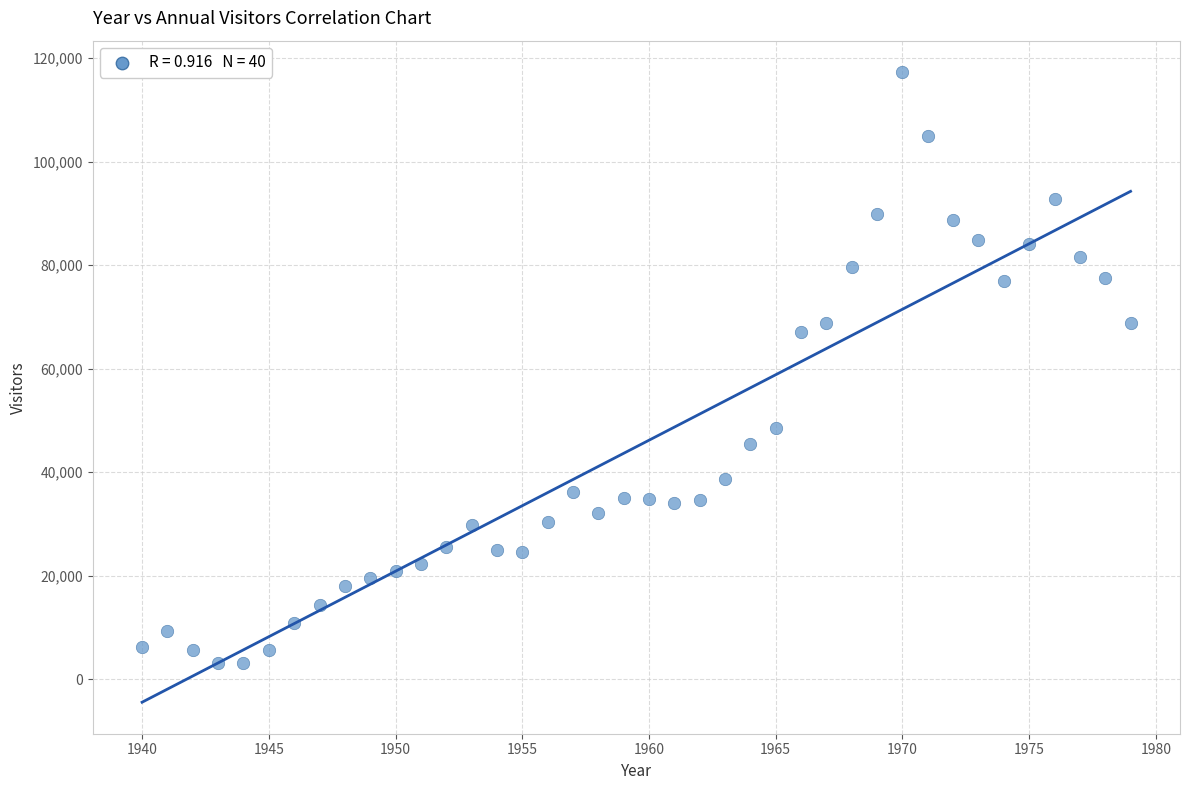

What Y value in the scatter plot is closest to 60159?

67100